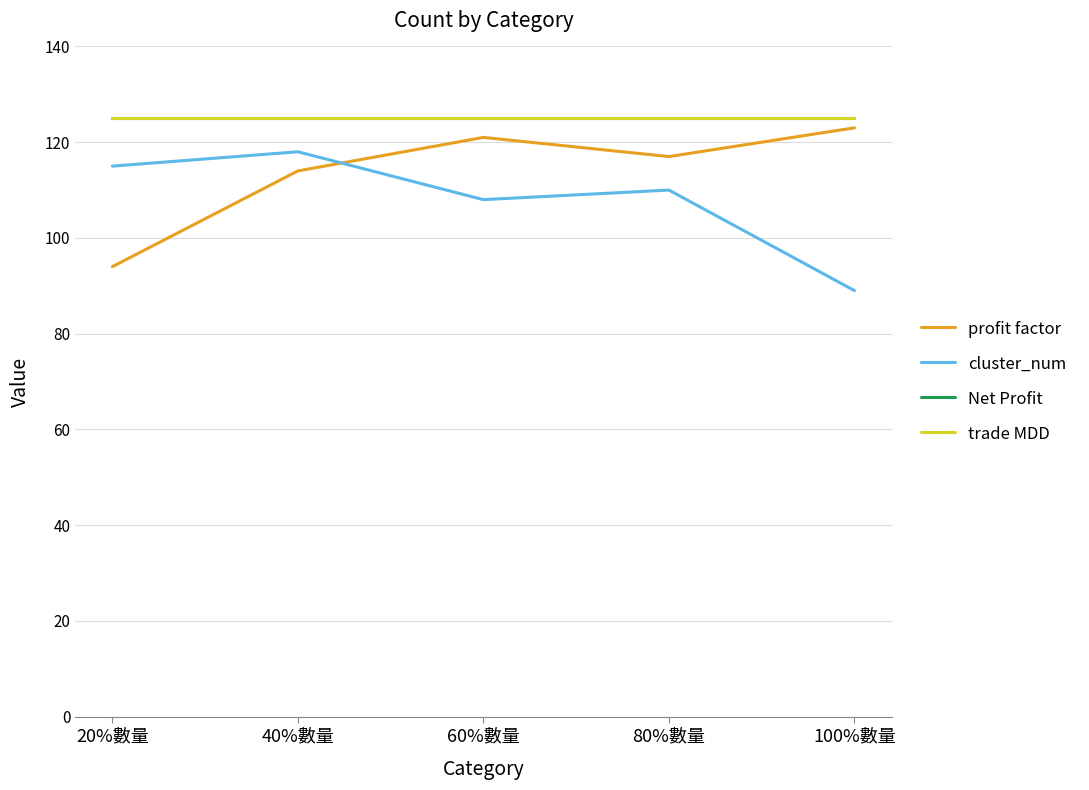

Which category has the highest value in the cluster_num series?

40%數量